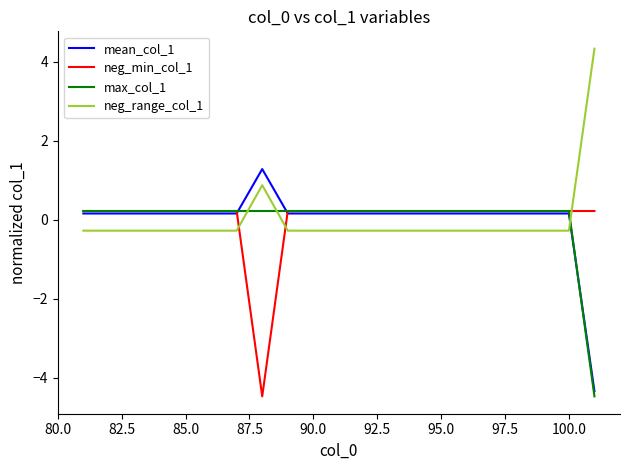

What is the smallest value displayed?

-4.5